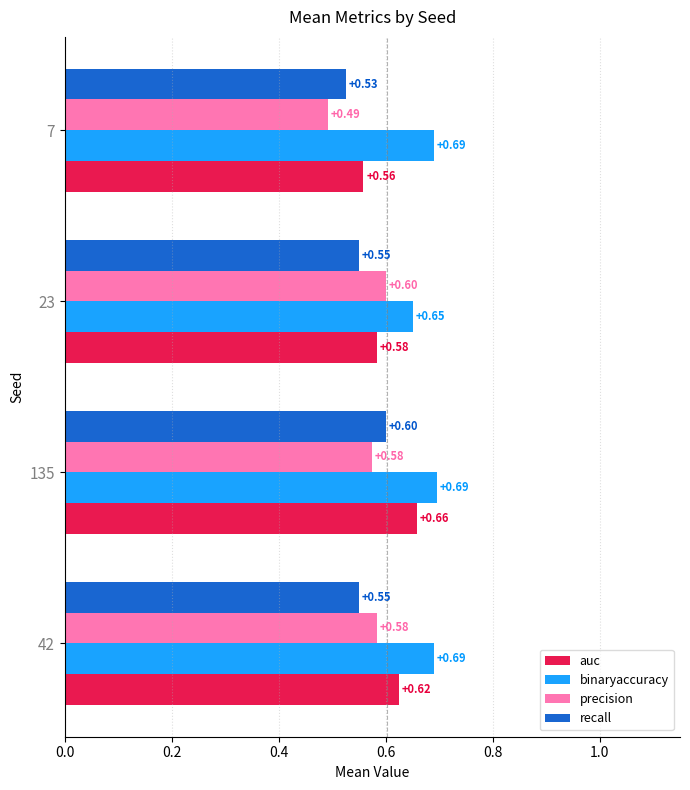

Which series changed the most between 135 and 23?

auc